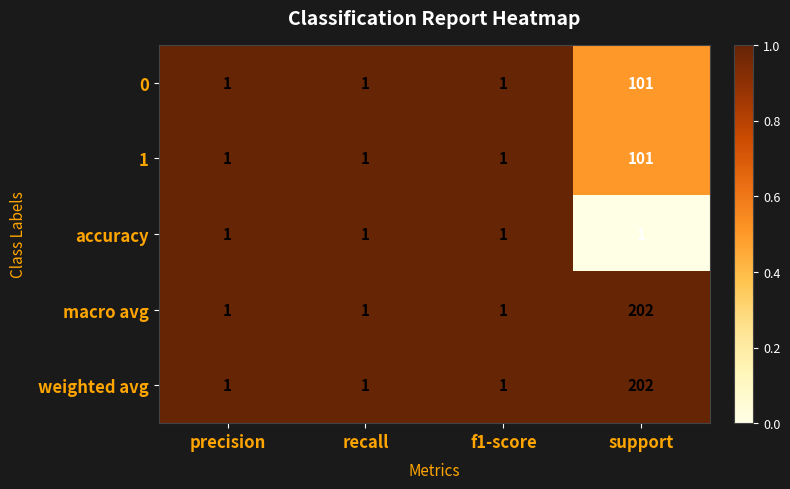

Which category has the highest value across all series?

support